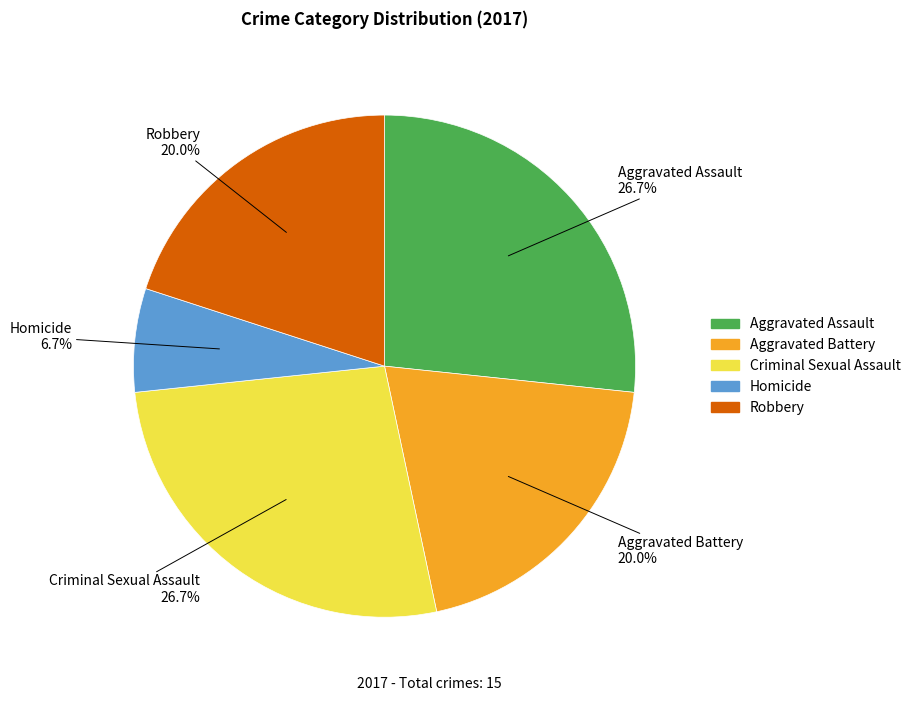

True or false: Robbery accounts for 27% of the total.

False